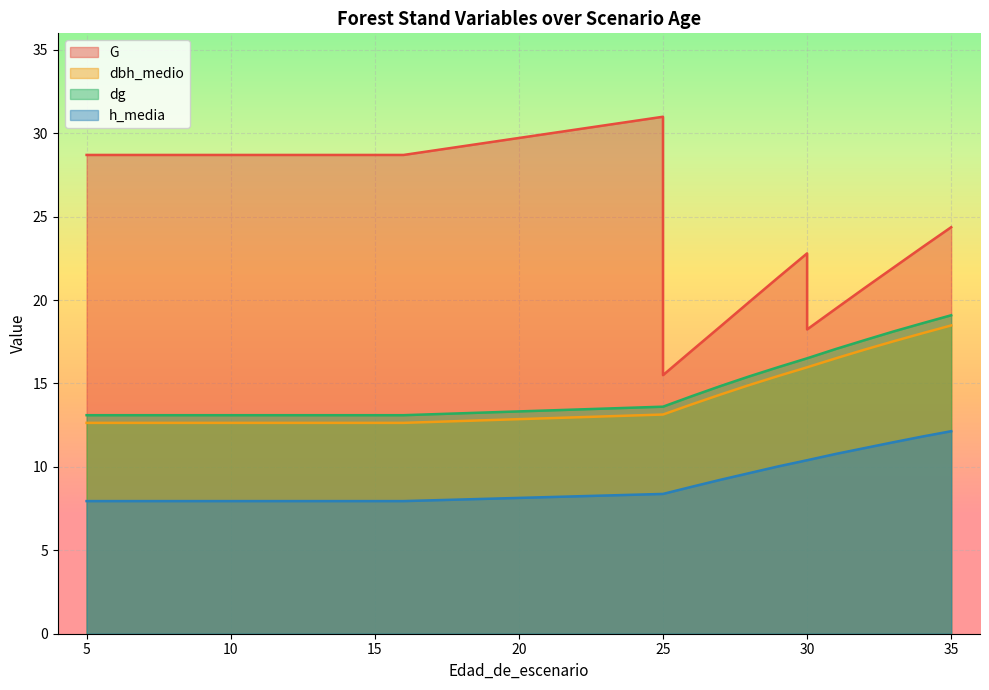

True or false: G has a value of 28.7 at 6.

True